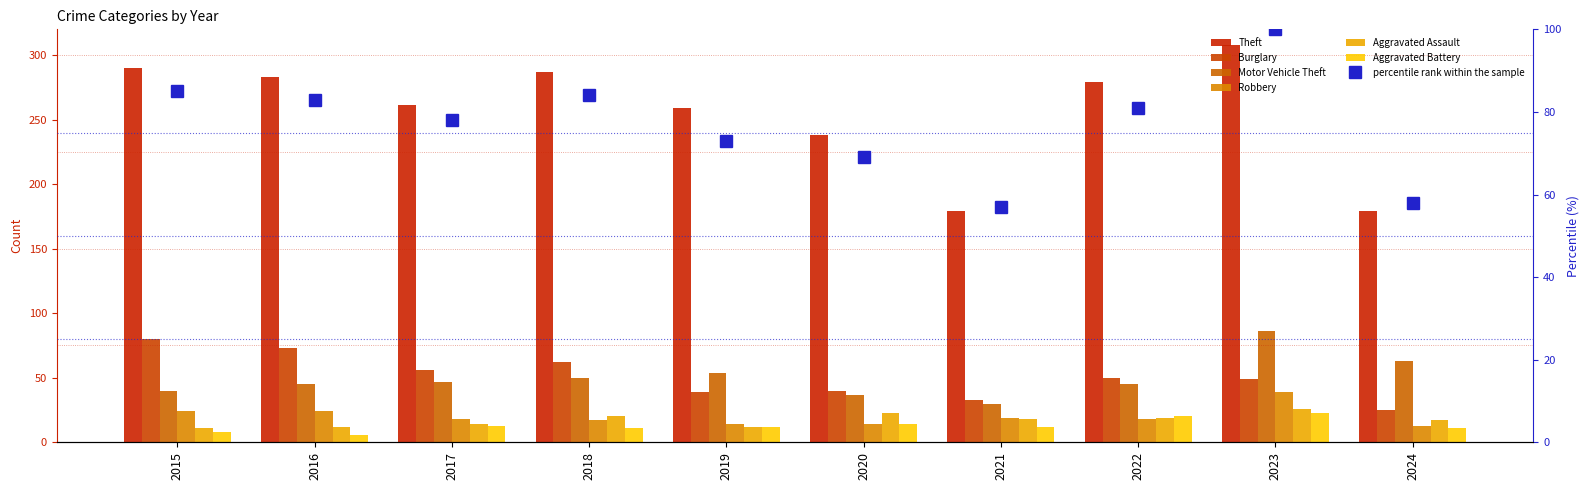

How many data points in Aggravated Battery are less than 12?

4